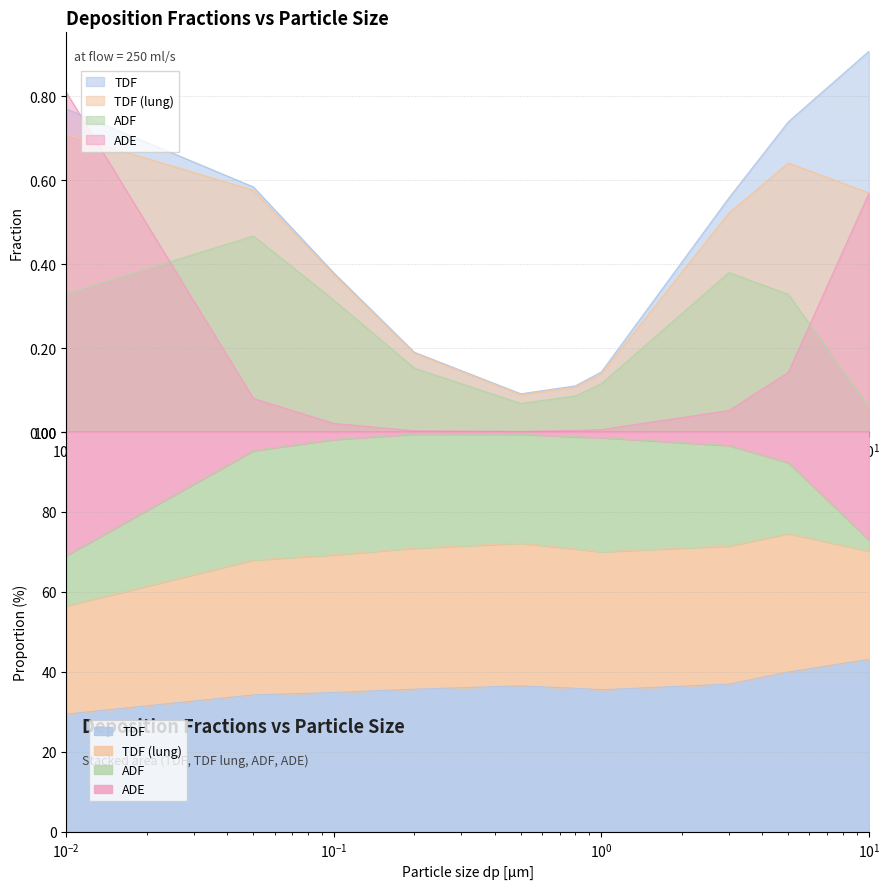

Is the value of ADE at 0.2 greater than the value of TDF (lung) at 0.05?

No